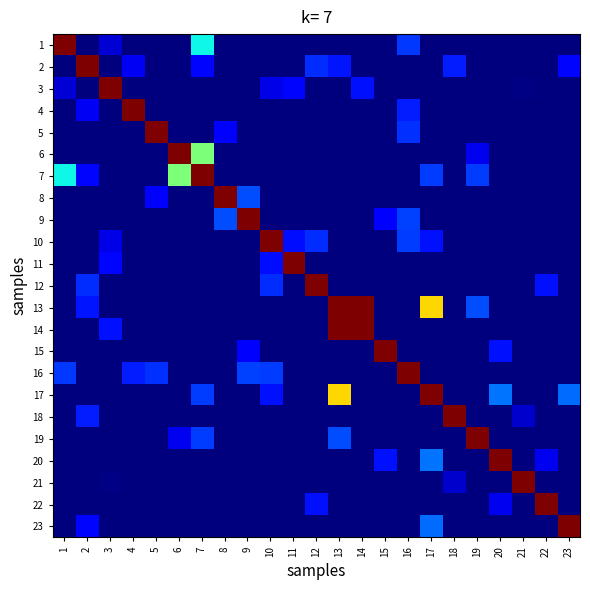

At which category does the chart reach its peak across all series?

1